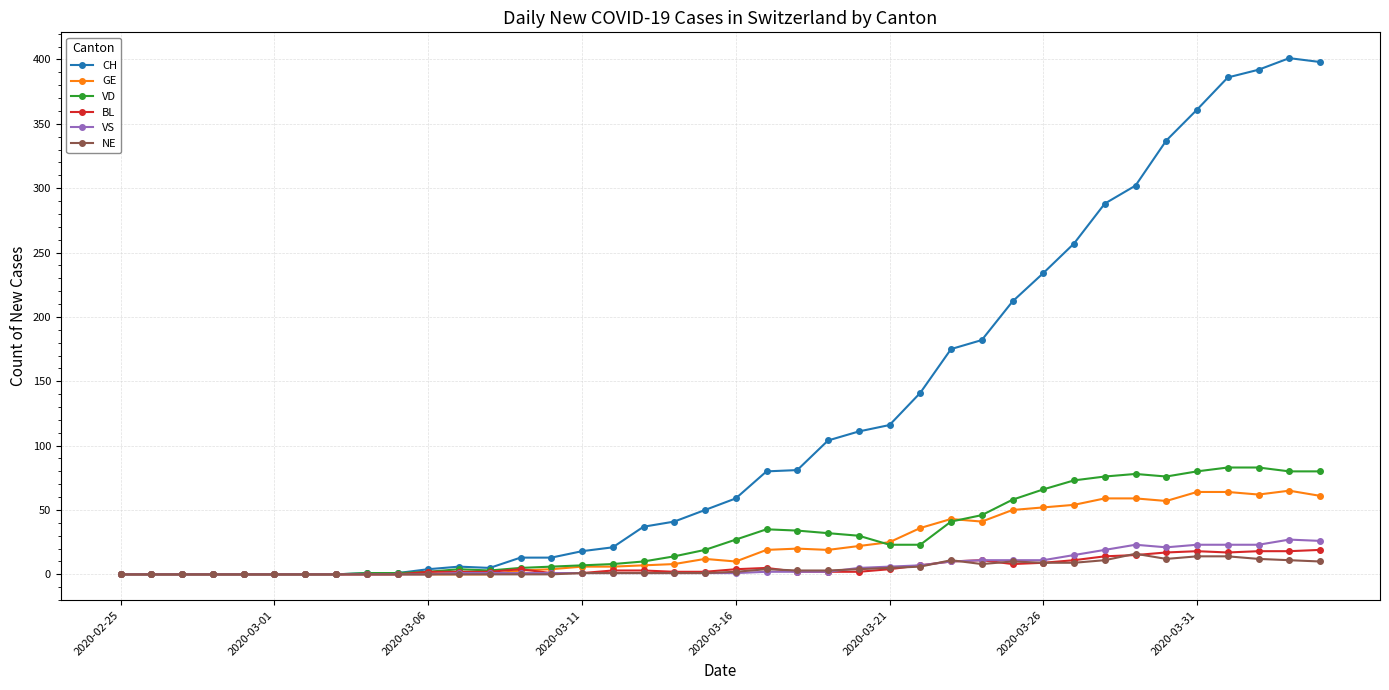

What is the highest value of the VS series?

27